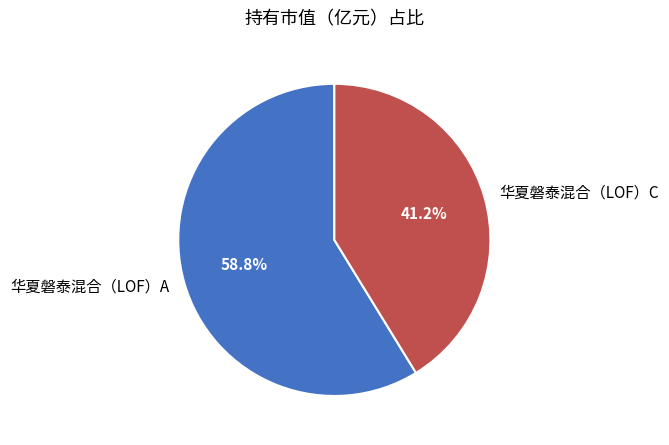

Which slice is the smallest?

华夏磐泰混合（LOF）C